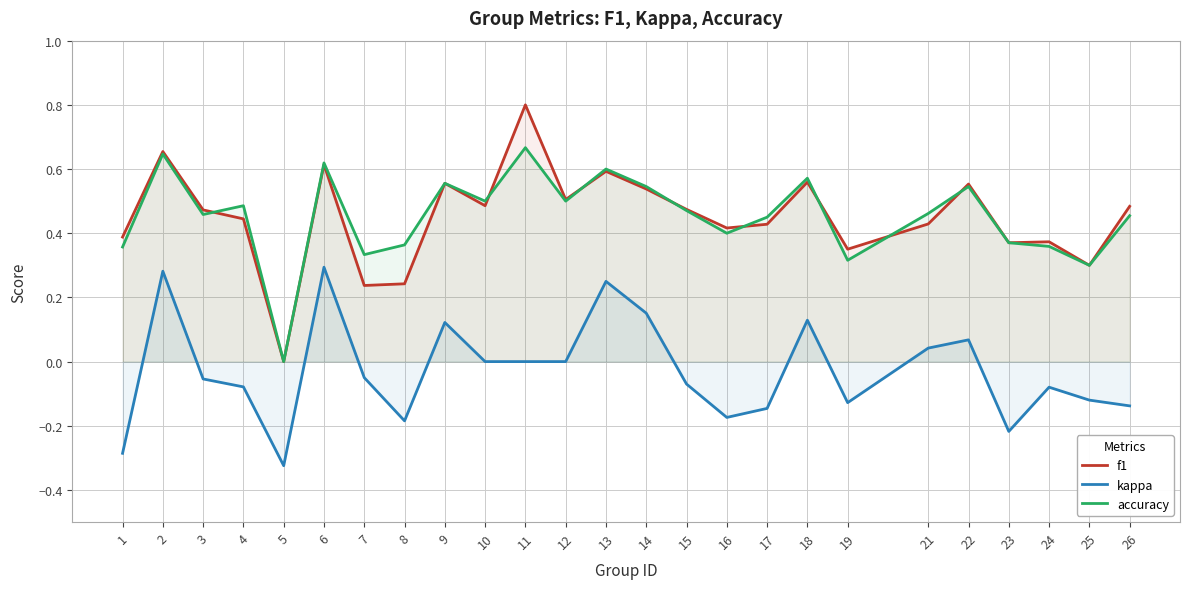

Is the value of accuracy at 11 greater than the value of kappa at 1?

Yes